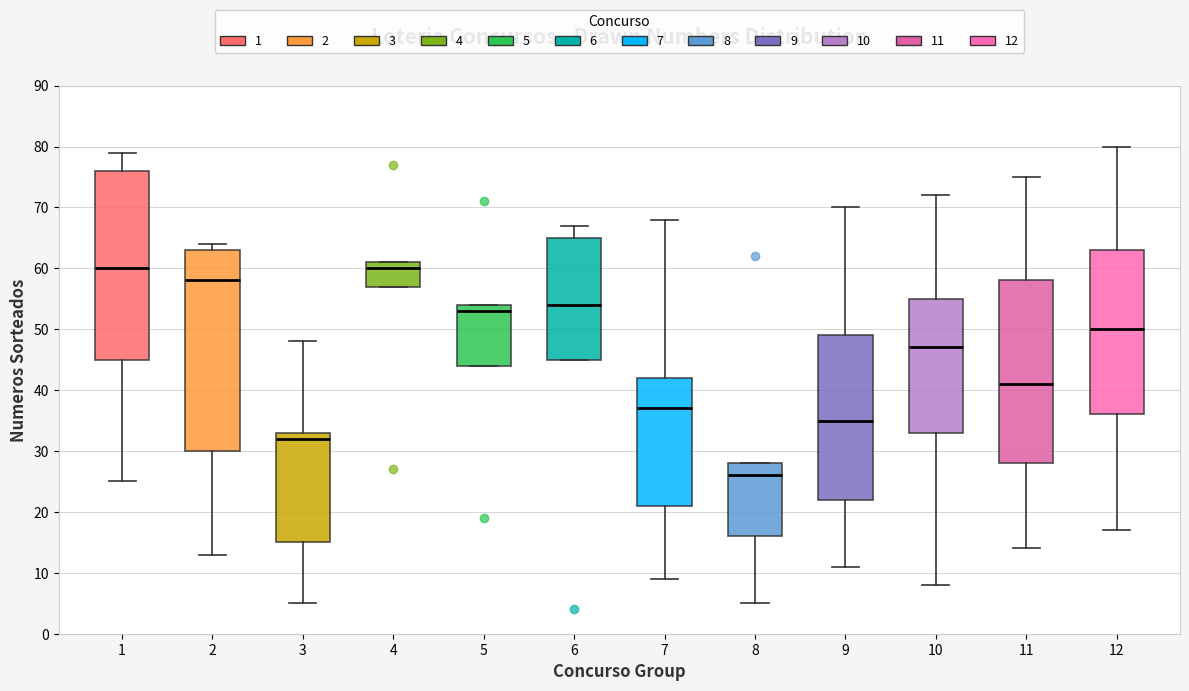

Where does the median line of the box at x = 6 sit on the y-axis? The values are not printed on the chart, so give them approximately, as read against the axis.

54